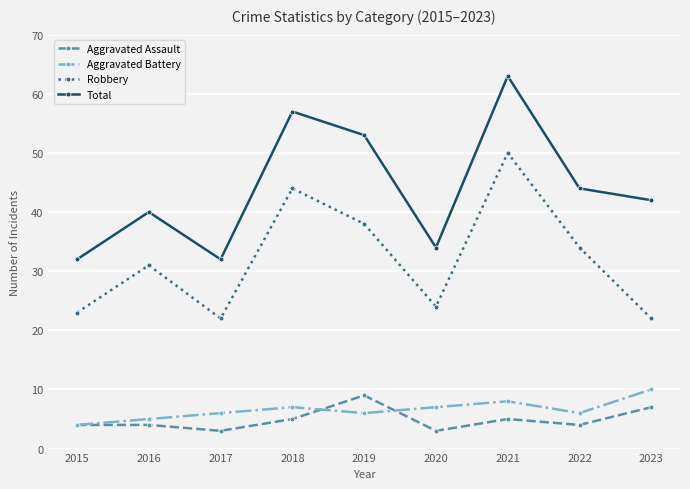

Count the Aggravated Battery values in the range 6 to 7.

5